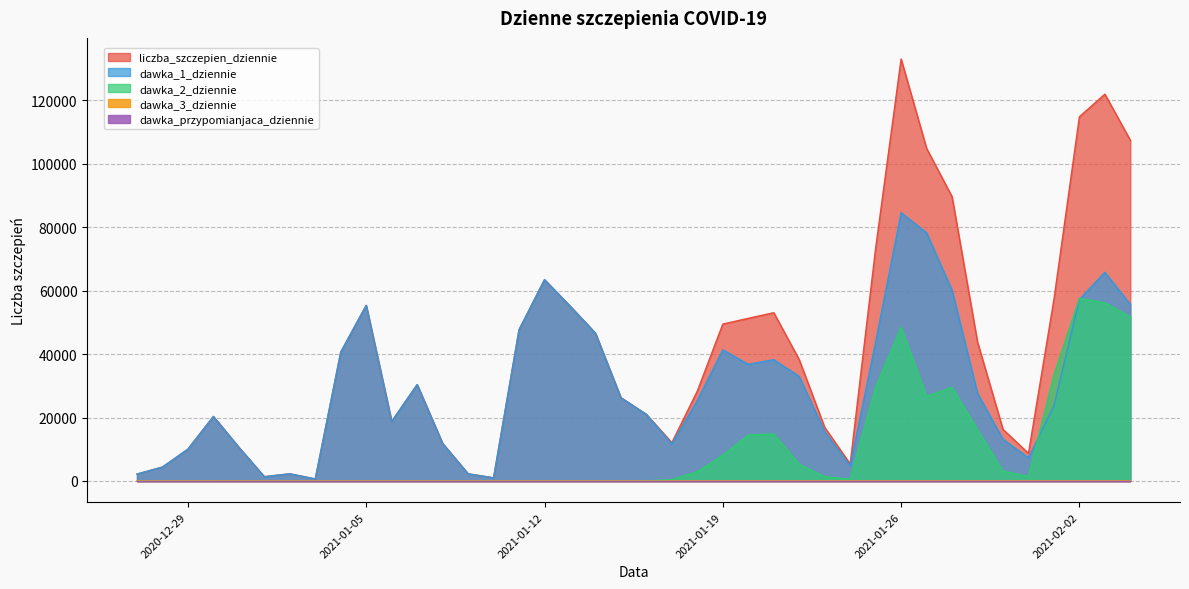

At which category does liczba_szczepien_dziennie reach its first local peak?

2020-12-30